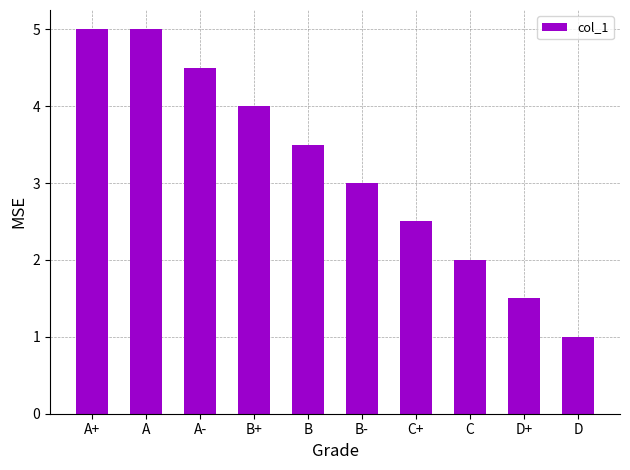

Is it true that the value at D is 0.3?

False